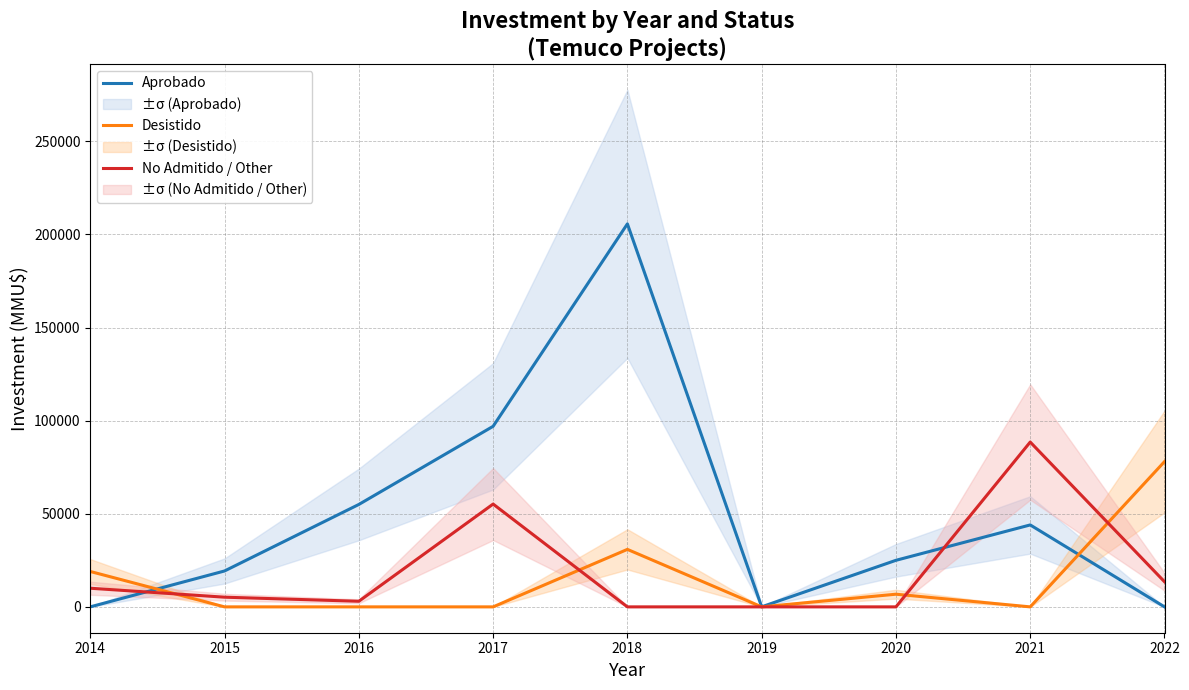

Reading left to right, transcribe all the data shown in this chart.

Aprobado: 2014=10	2015=19283	2016=55000	2017=96960	2018=205666	2019=29	2020=25000	2021=44000	2022=0
Desistido: 2014=19000	2015=0	2016=0	2017=0	2018=30869	2019=0	2020=6800	2021=0	2022=78000
No Admitido / Other: 2014=10010	2015=5200	2016=3007	2017=55211	2018=0	2019=0	2020=0	2021=88507	2022=13500